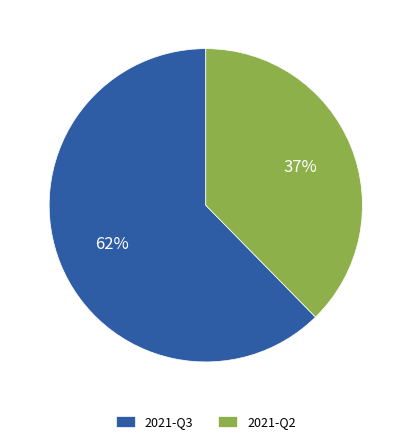

The 2021-Q2 slice represents 29% of the pie. True or false?

False